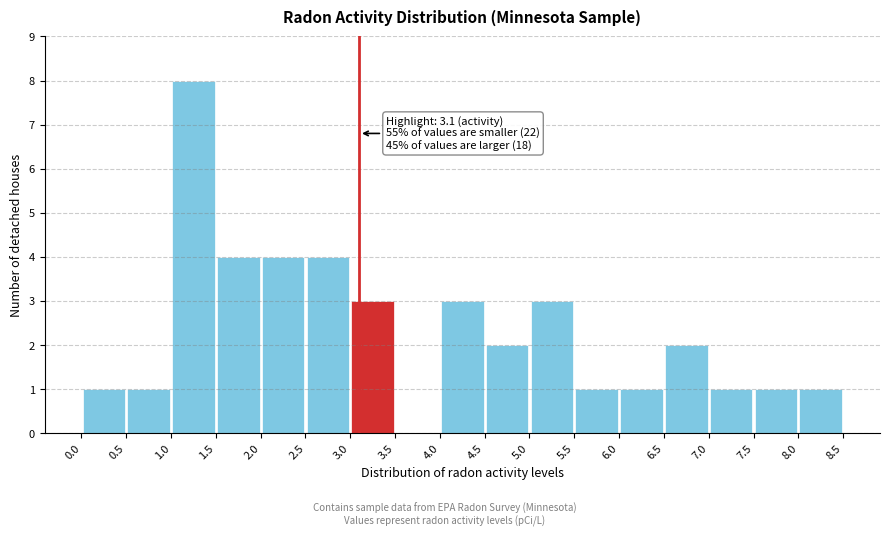

Over which range of the x-axis is the bar tallest?

1.0 to 1.5